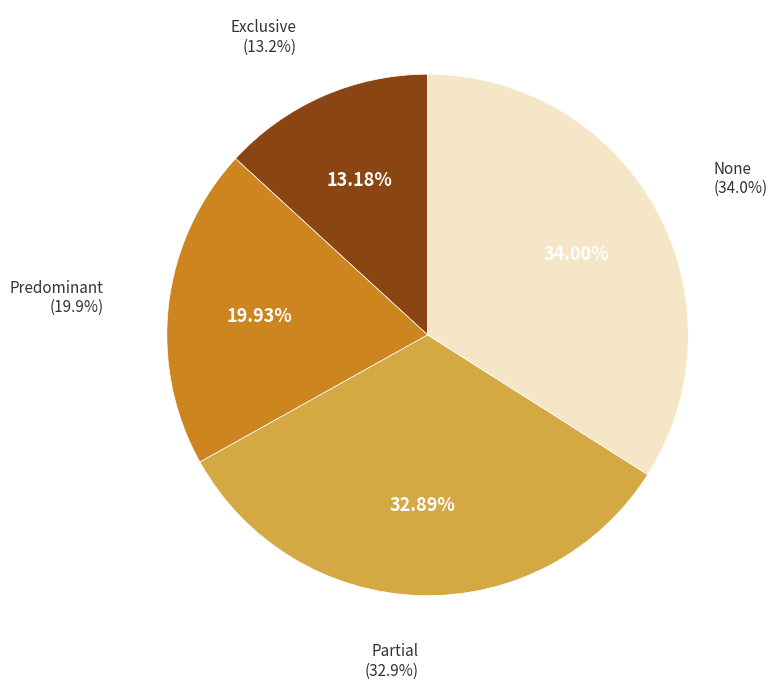

Which slice is the smallest?

Exclusive